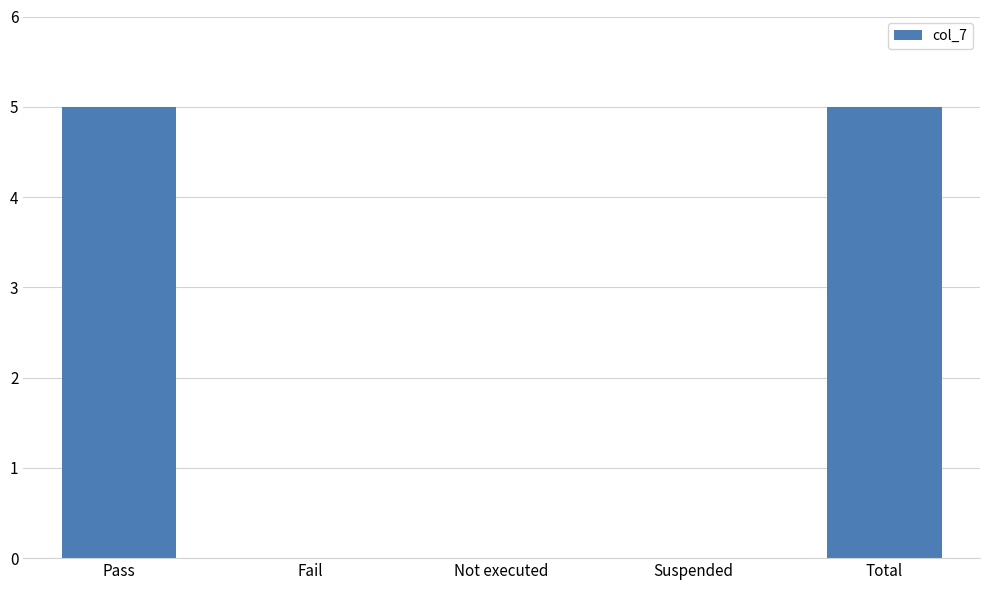

What is the change in value from Not executed to Total?

+5